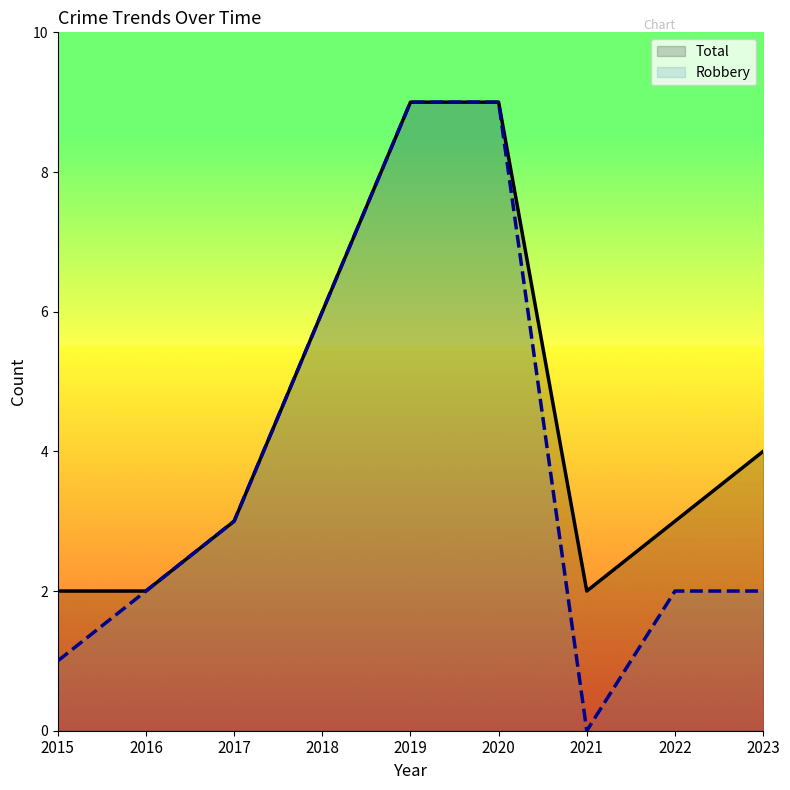

What is the difference between the maximum and second lowest values in the Robbery series?

8